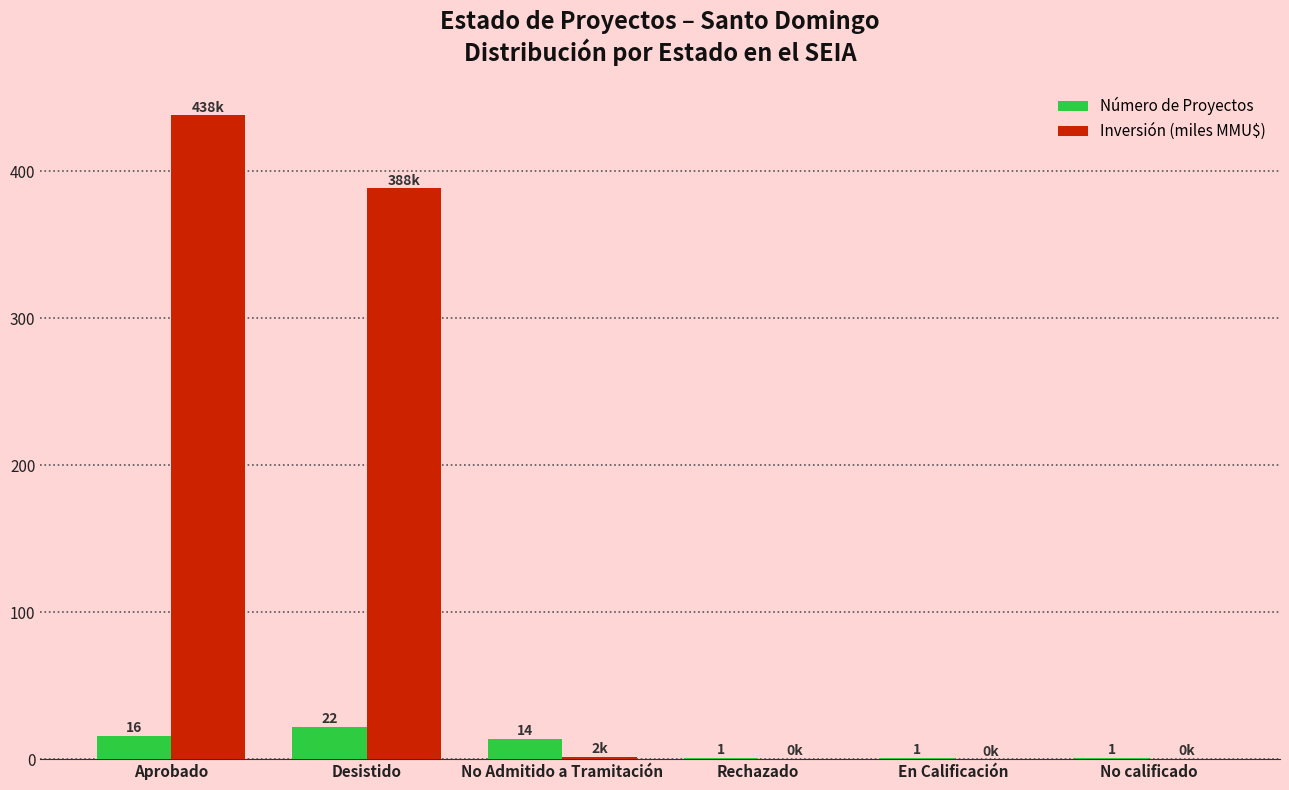

Which series changed the most between Aprobado and Desistido?

Inversión (miles MMU$)